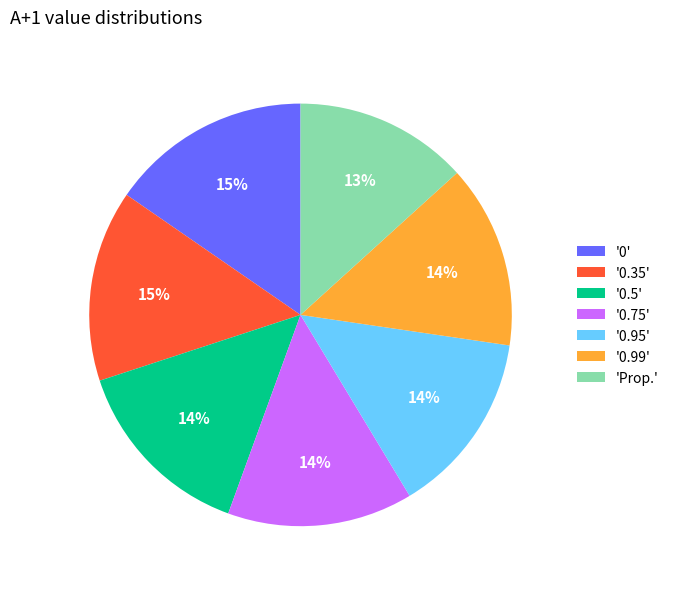

To the nearest percent, what is the average slice percentage?

14%